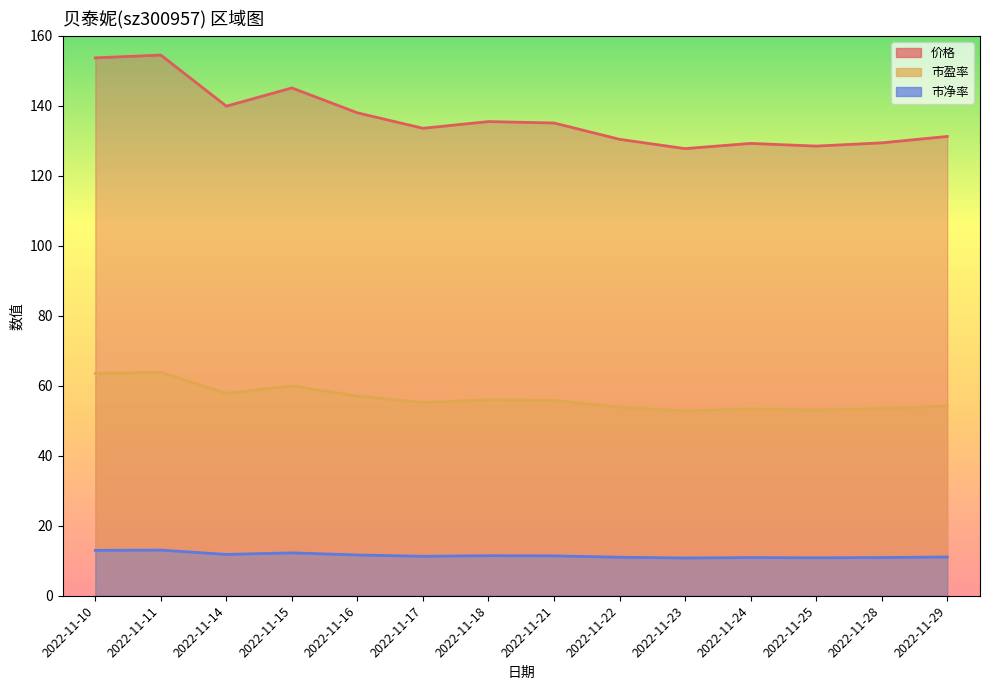

What is the sum of all 价格 values?

1912.0